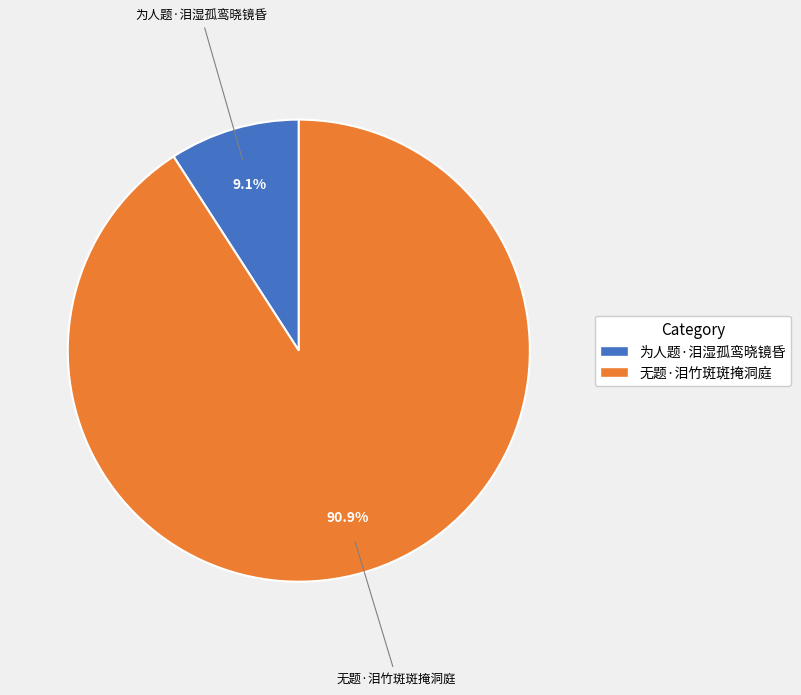

What portion of the pie excludes 为人题·泪湿孤鸾晓镜昏?

90.9%